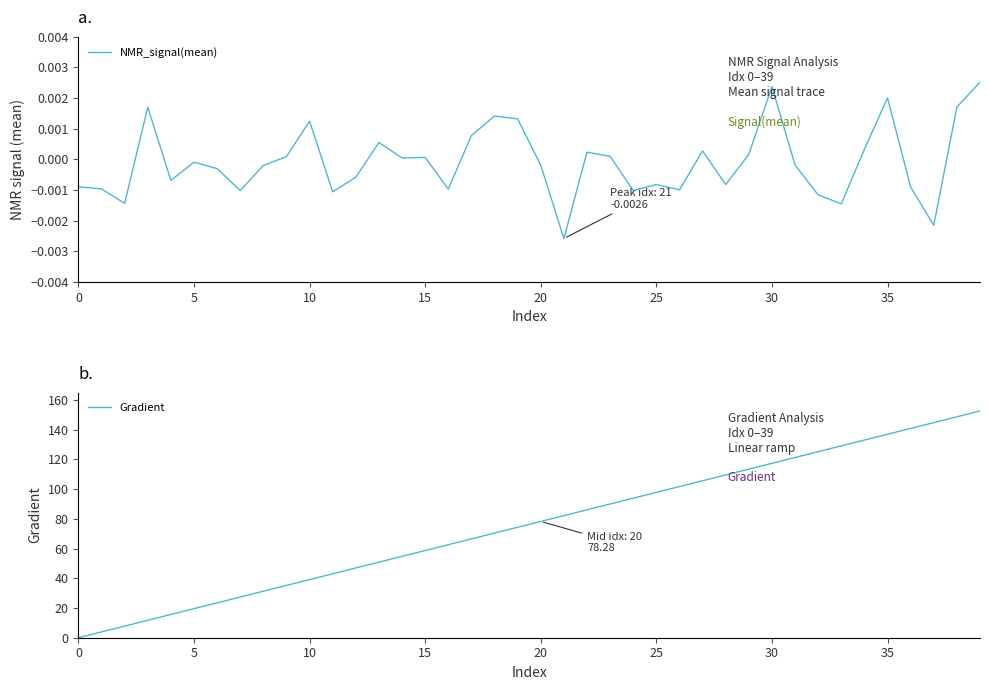

Is it true that Gradient equals 26.9 at 10?

False